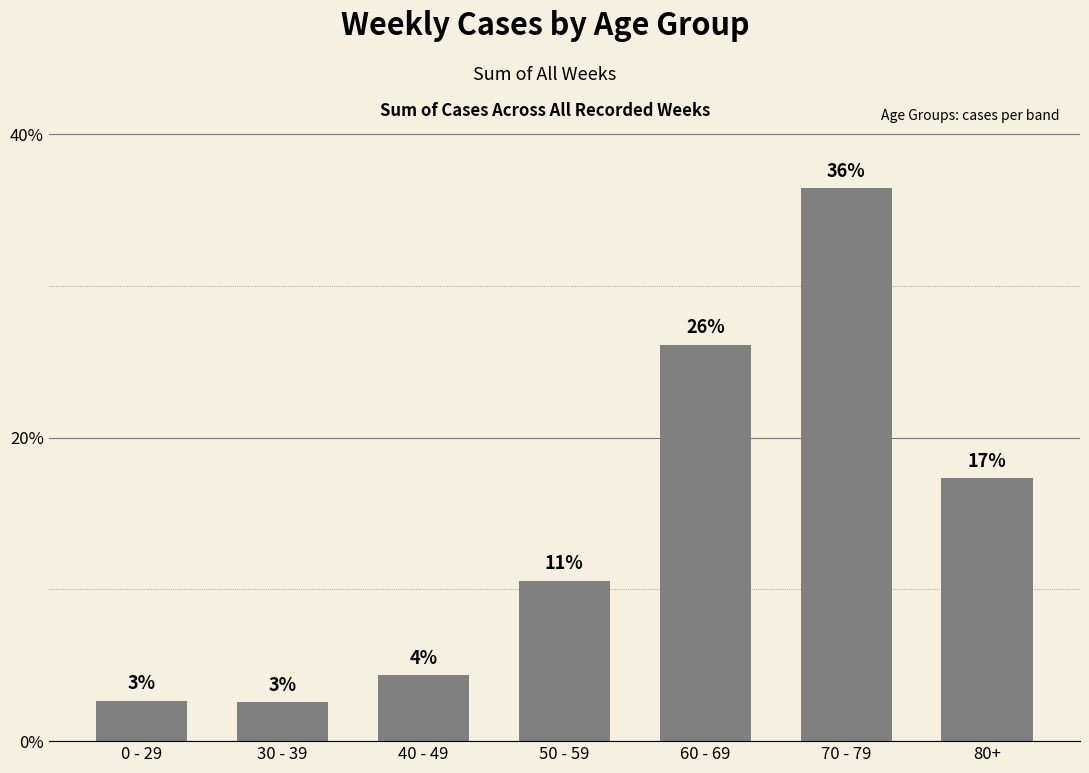

What is the difference between the second highest and minimum values?

23.6